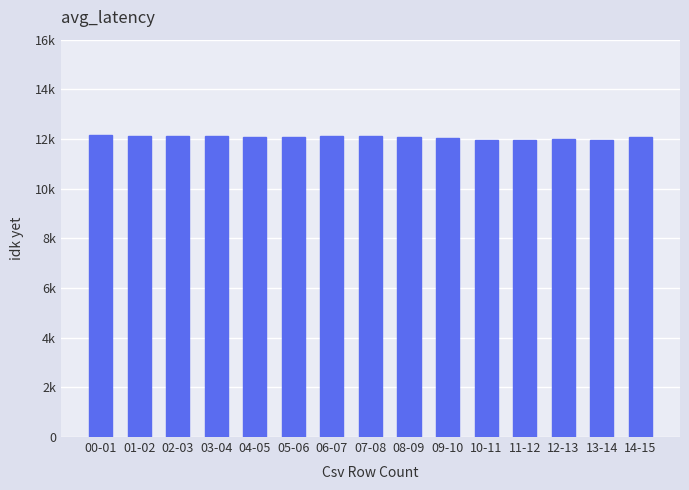

What is the approximate value at 11-12, to the nearest 10?

11950